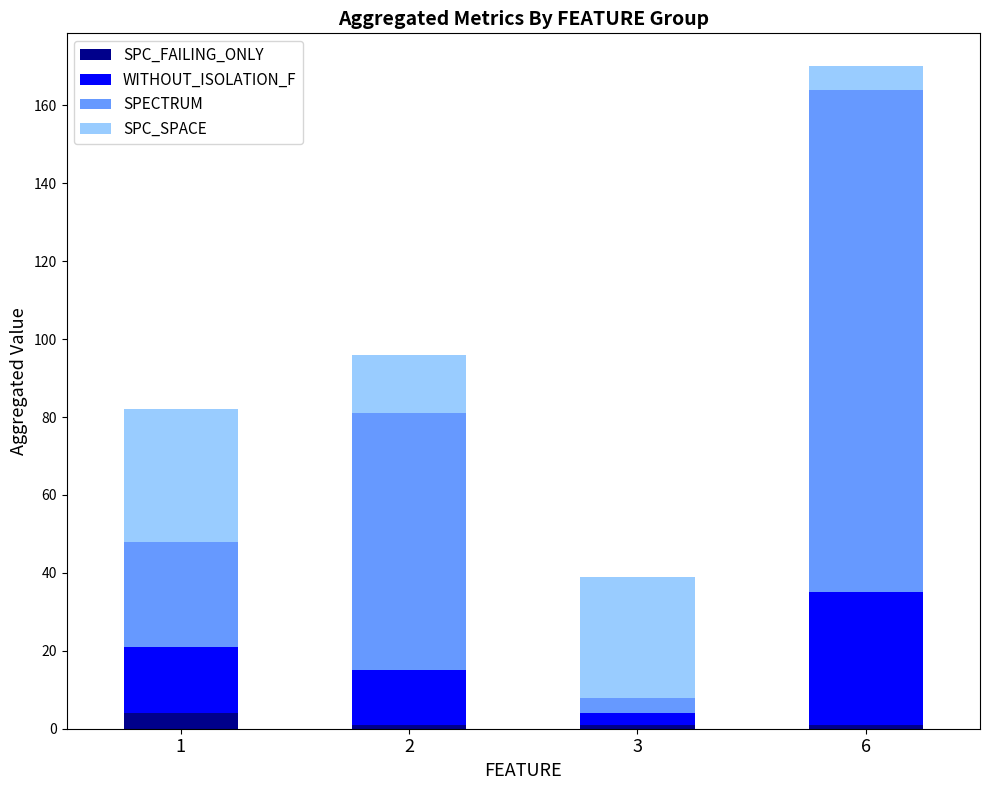

What is the highest value of the SPC_FAILING_ONLY series?

4